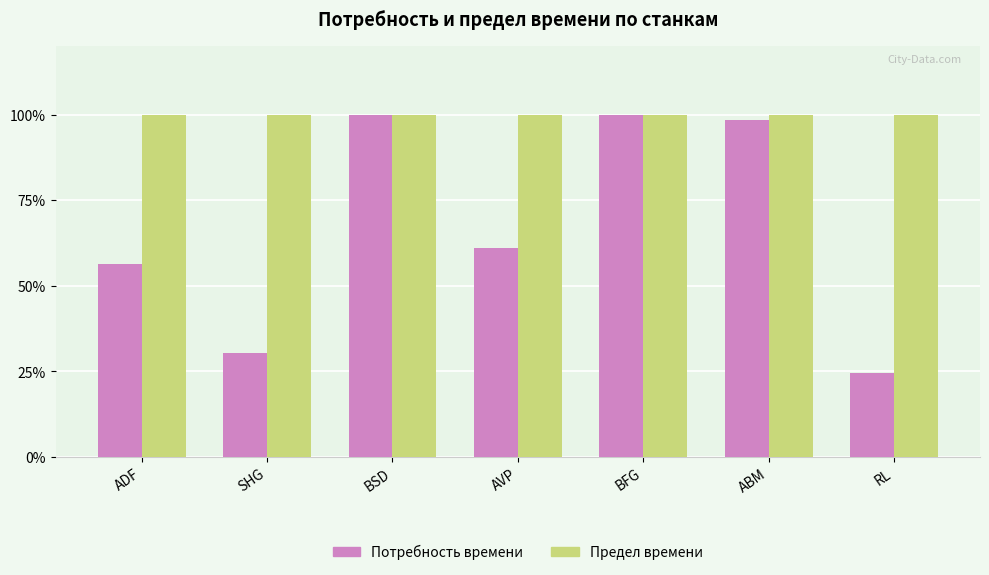

Rank the series at AVP from highest to lowest value.

Предел времени, Потребность времени